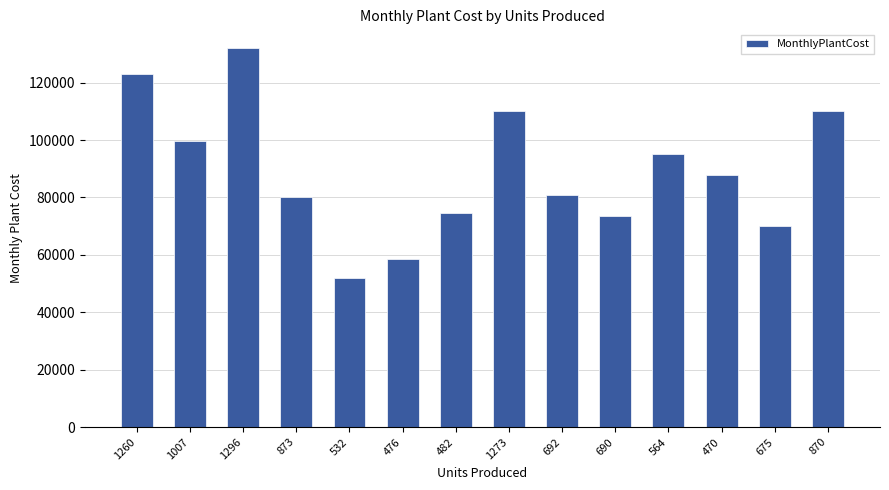

Is it true that the value at 1296 is 132000?

True